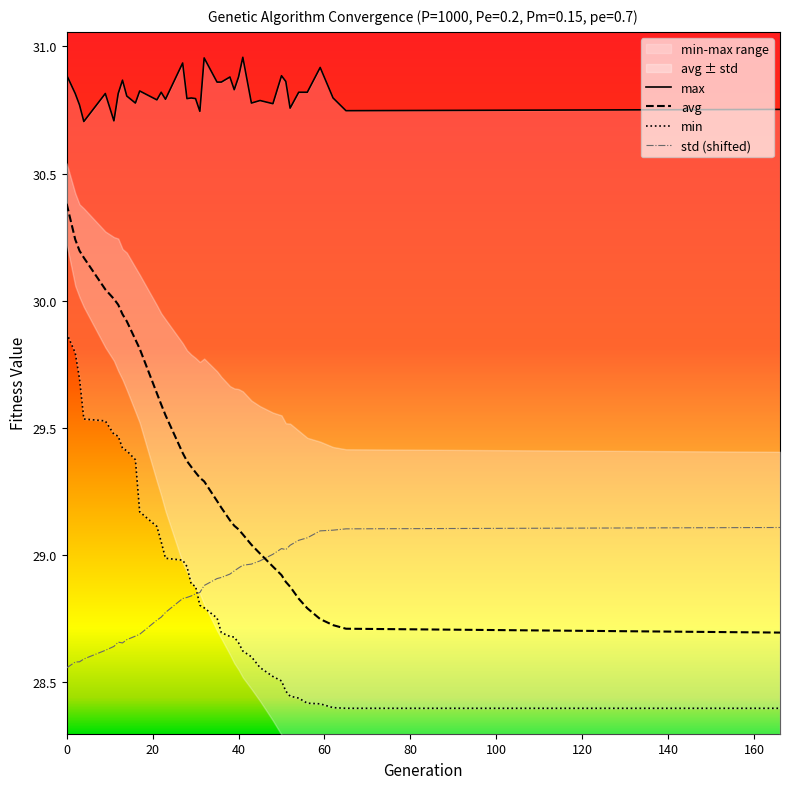

Rank the series at 13 from highest to lowest value.

max, avg, min, std